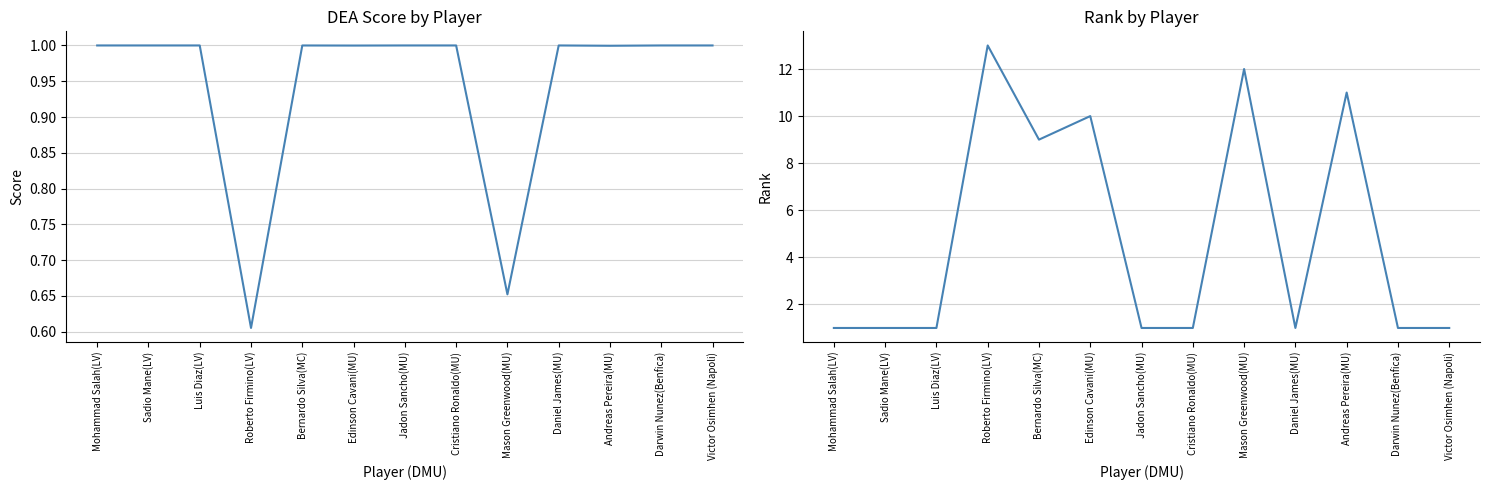

Reading left to right, extract all data points from this chart.

Score: Mohammad Salah(LV)=1.0	Sadio Mane(LV)=1.0	Luis Diaz(LV)=1.0	Roberto Firmino(LV)=0.6	Bernardo Silva(MC)=1.0	Edinson Cavani(MU)=1.0	Jadon Sancho(MU)=1.0	Cristiano Ronaldo(MU)=1.0	Mason Greenwood(MU)=0.7	Daniel James(MU)=1.0	Andreas Pereira(MU)=1.0	Darwin Nunez(Benfica)=1.0	Victor Osimhen (Napoli)=1.0
Rank: Mohammad Salah(LV)=1.0	Sadio Mane(LV)=1.0	Luis Diaz(LV)=1.0	Roberto Firmino(LV)=13.0	Bernardo Silva(MC)=9.0	Edinson Cavani(MU)=10.0	Jadon Sancho(MU)=1.0	Cristiano Ronaldo(MU)=1.0	Mason Greenwood(MU)=12.0	Daniel James(MU)=1.0	Andreas Pereira(MU)=11.0	Darwin Nunez(Benfica)=1.0	Victor Osimhen (Napoli)=1.0